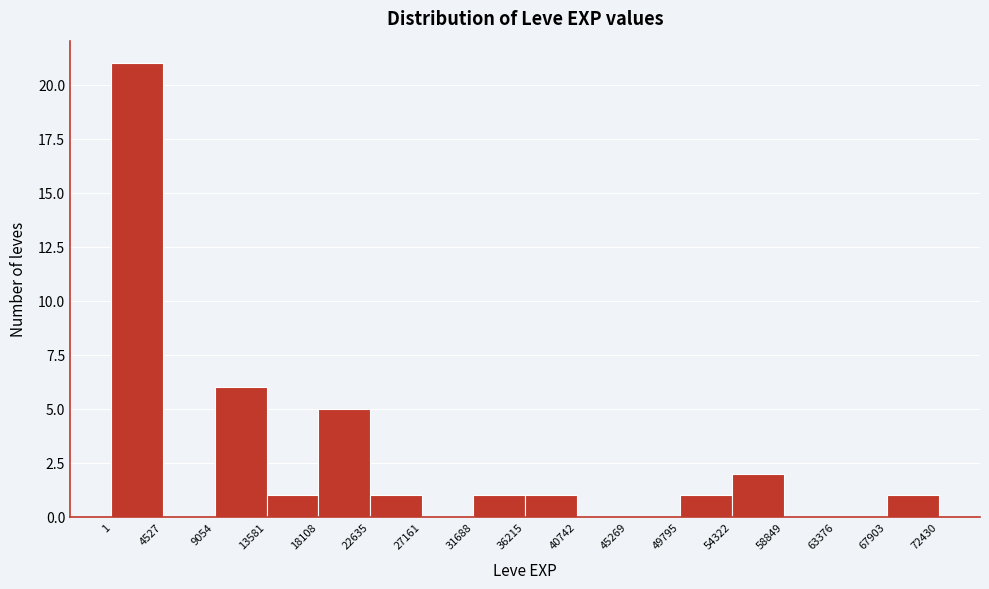

Reading left to right, transcribe this chart: for each bar, give the range it covers on the x-axis and its height. The values are not printed on the chart, so give them approximately, as read against the axis.

1 to 4527: 21
4527 to 9054: 0
9054 to 13581: 6
13581 to 18108: 1
18108 to 22635: 5
22635 to 27161: 1
27161 to 31688: 0
31688 to 36215: 1
36215 to 40742: 1
40742 to 45269: 0
45269 to 49795: 0
49795 to 54322: 1
54322 to 58849: 2
58849 to 63376: 0
63376 to 67903: 0
67903 to 72430: 1